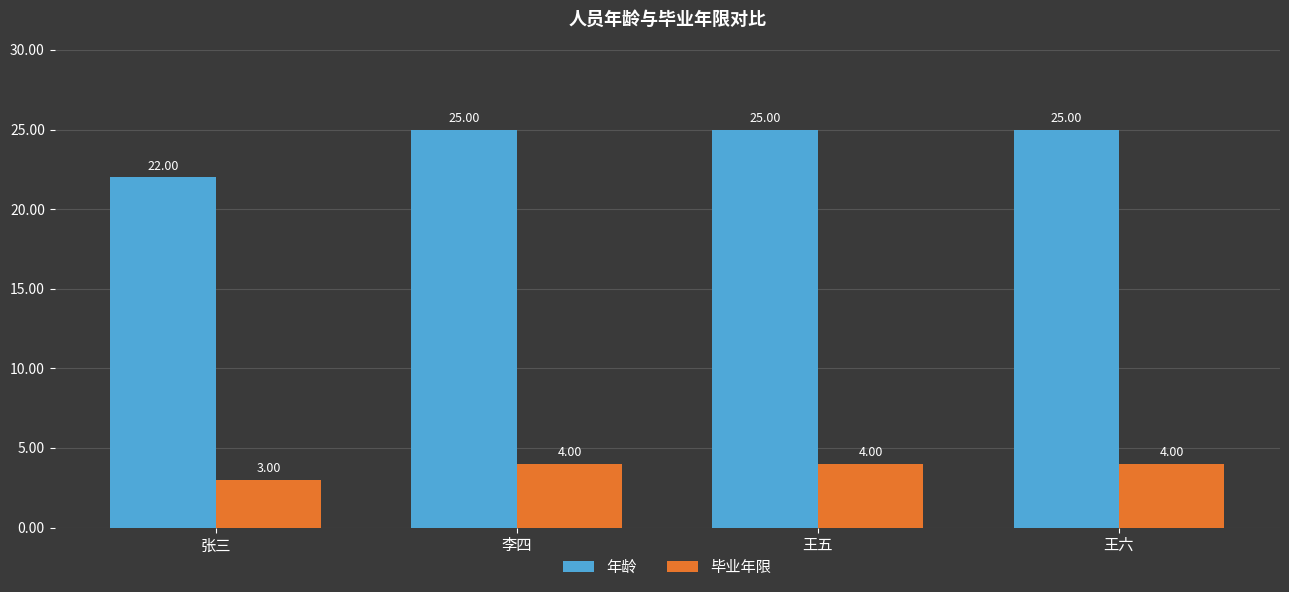

How many bars are there in each group?

2